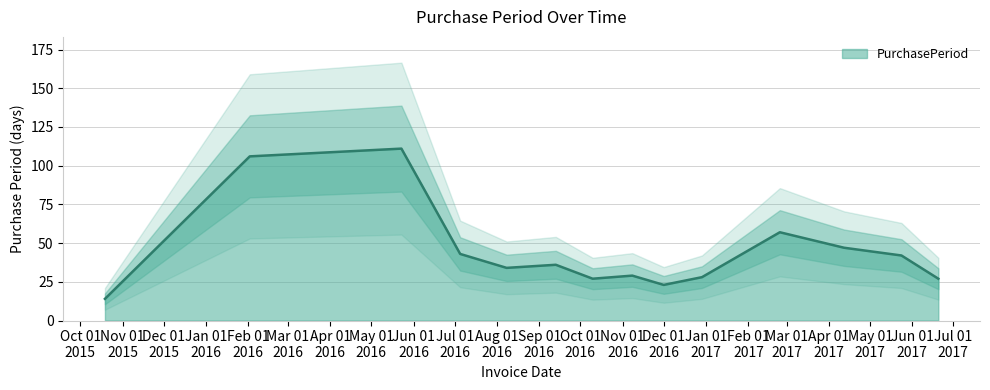

Where is the first local minimum?

2016-08-08